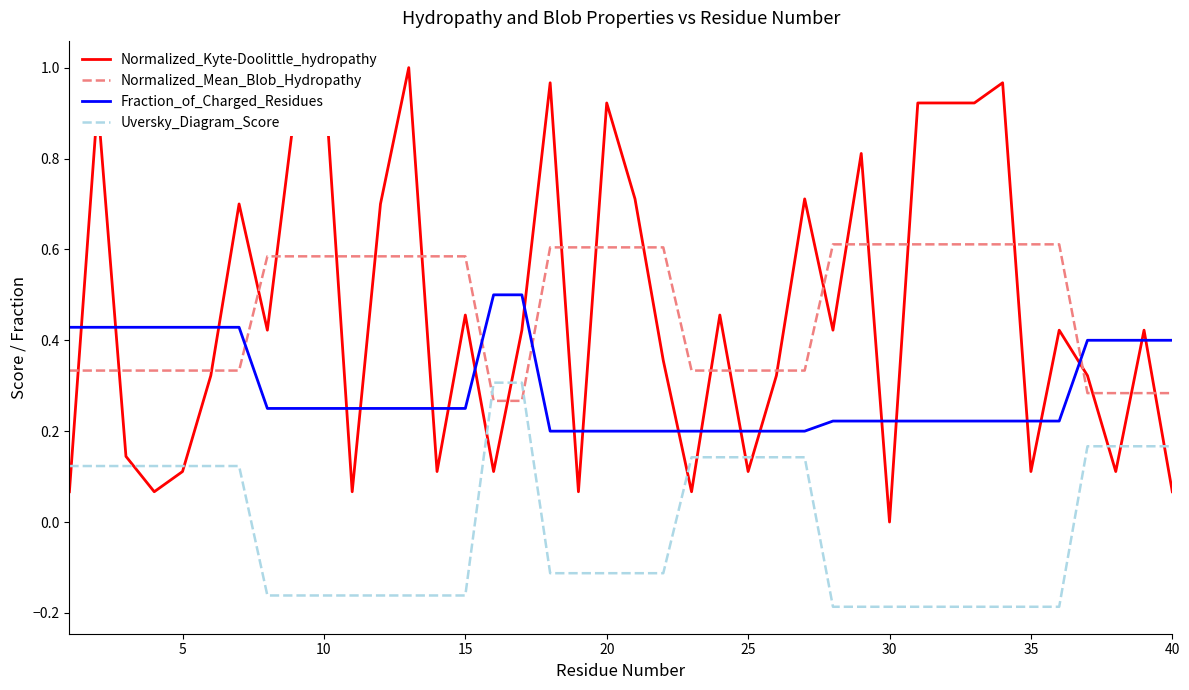

How many lines are shown in the chart?

4